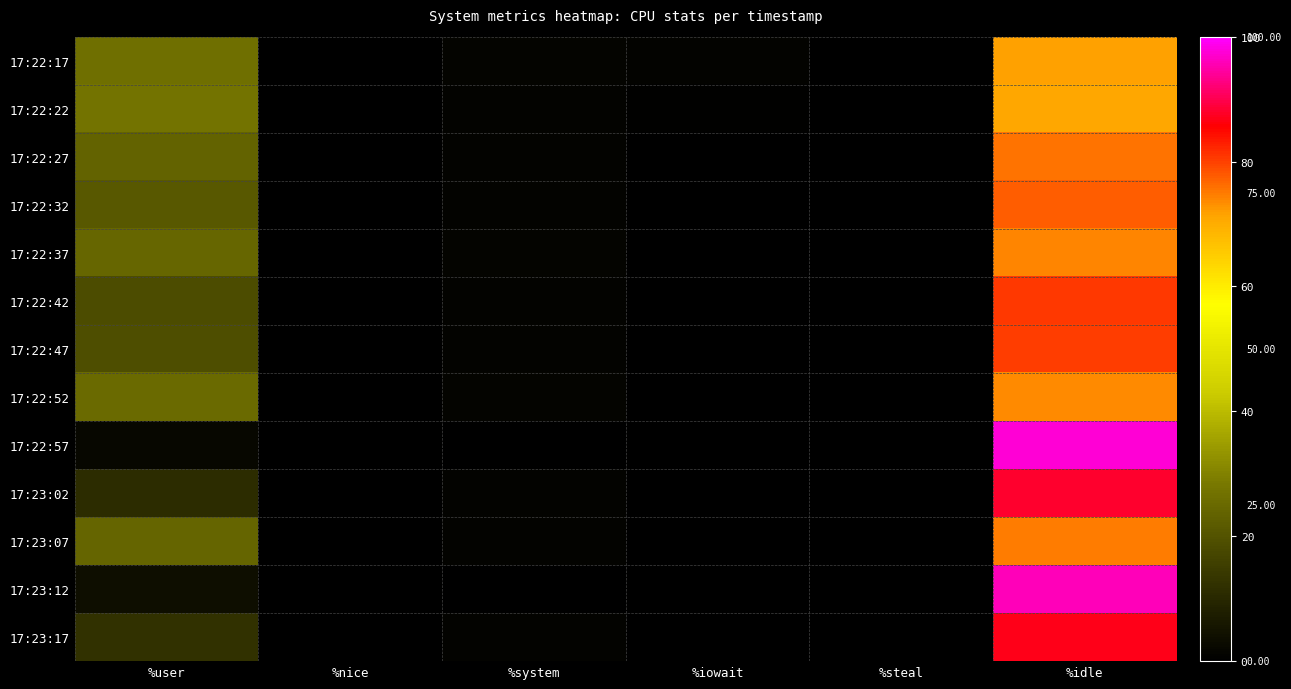

Which label corresponds to the smallest value in the chart?

%nice